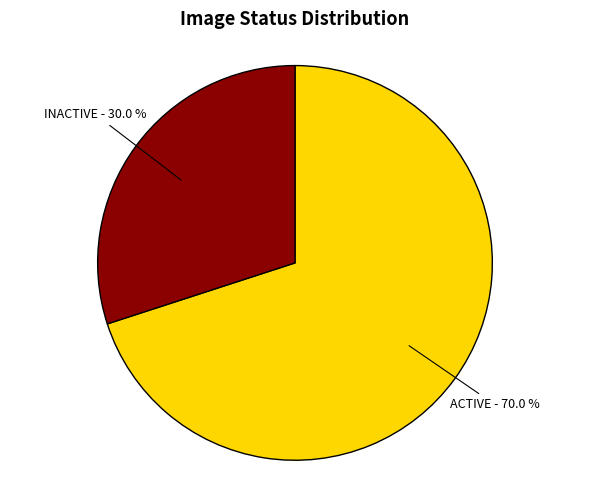

To the nearest percent, what is the combined percentage of INACTIVE and ACTIVE?

100%